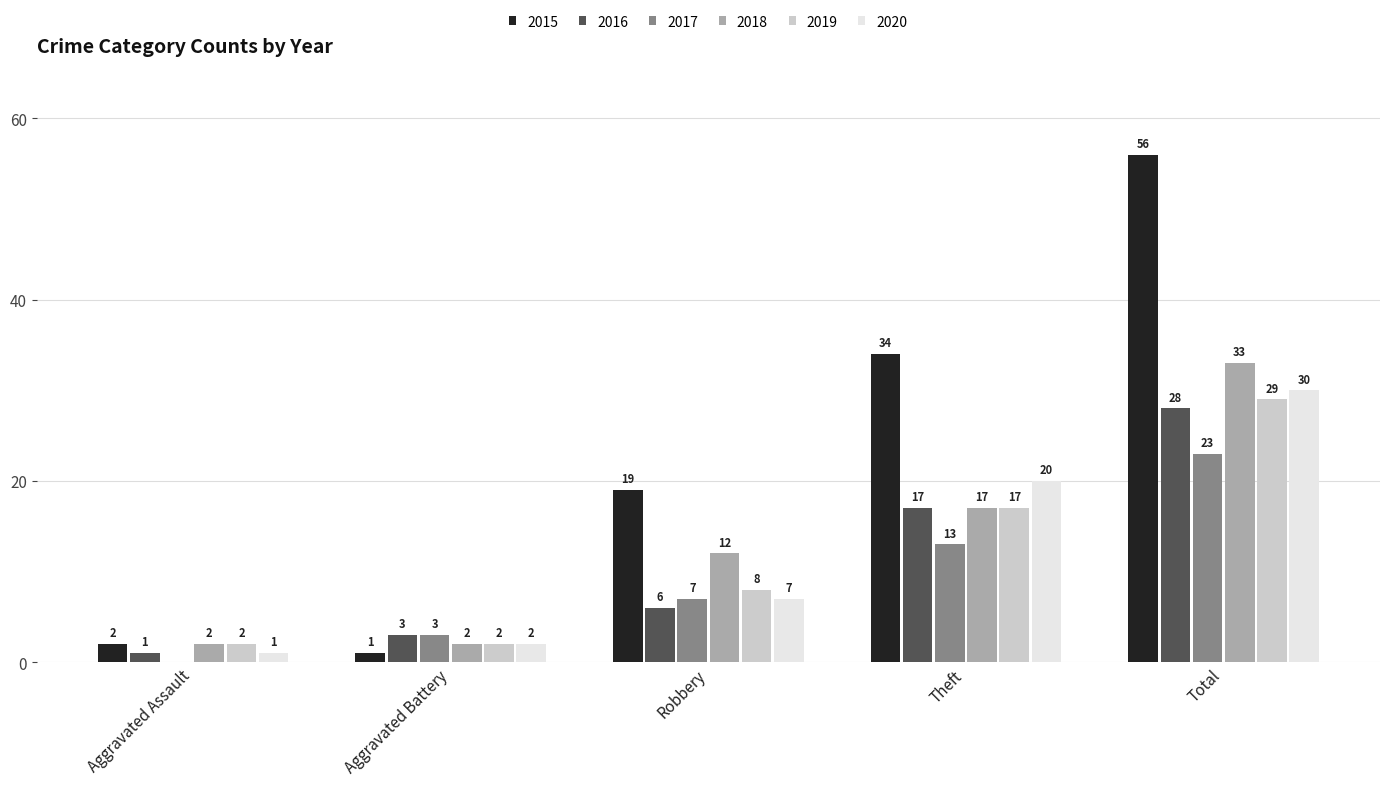

Are the bars horizontal?

No